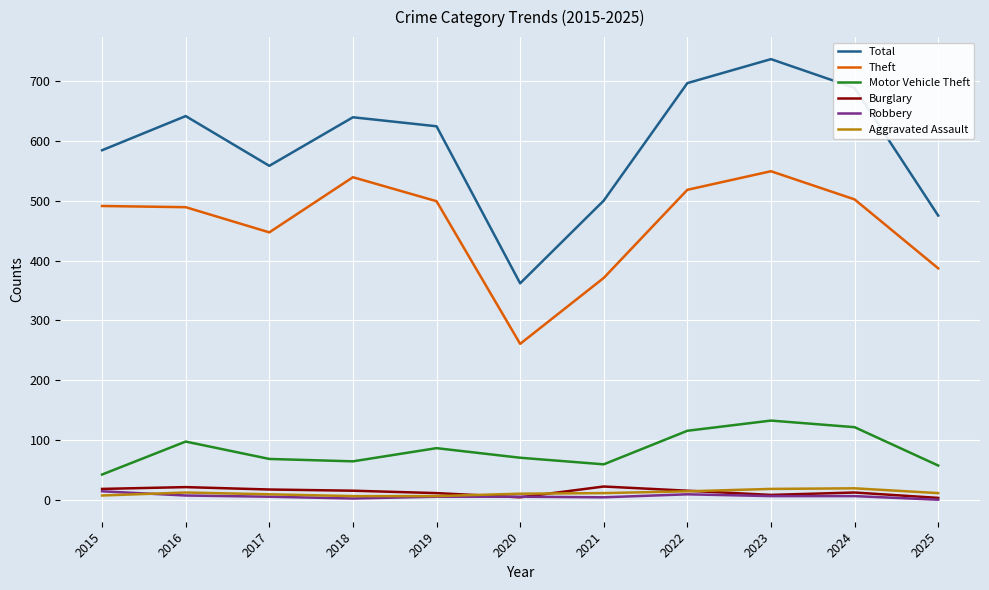

What are all the series names shown in the legend?

Total, Theft, Motor Vehicle Theft, Burglary, Robbery, Aggravated Assault